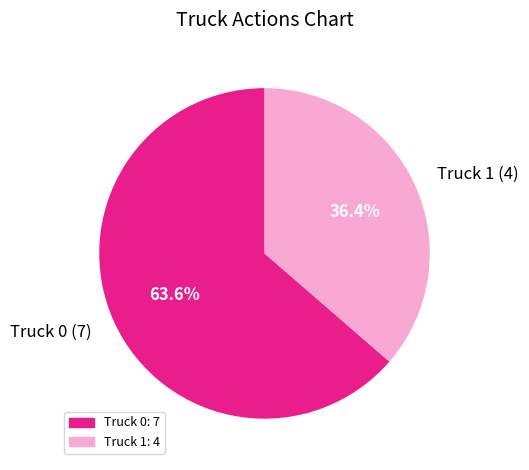

How many segments does this pie chart have?

2